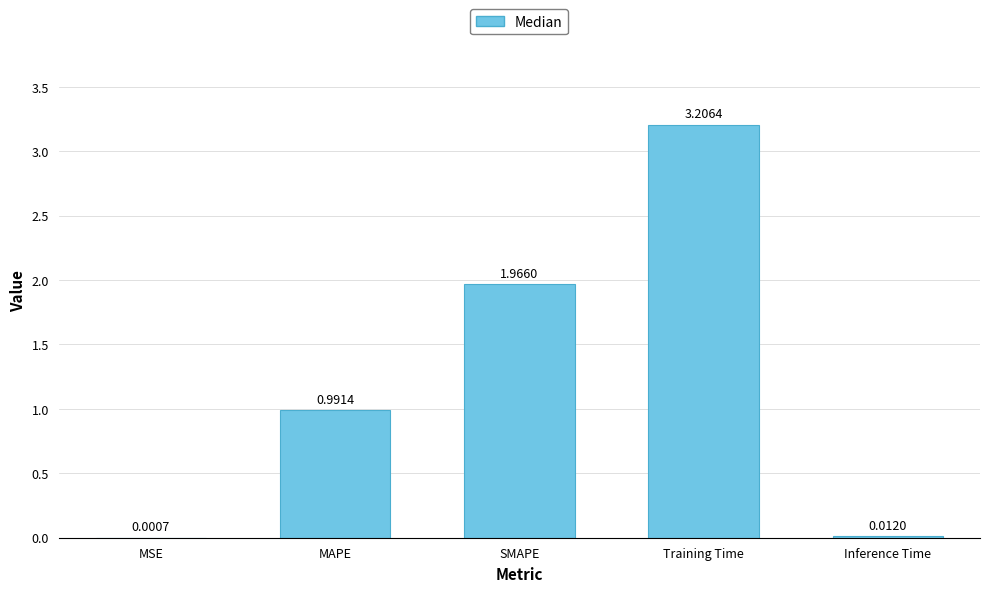

Count the number of categories in the chart.

5